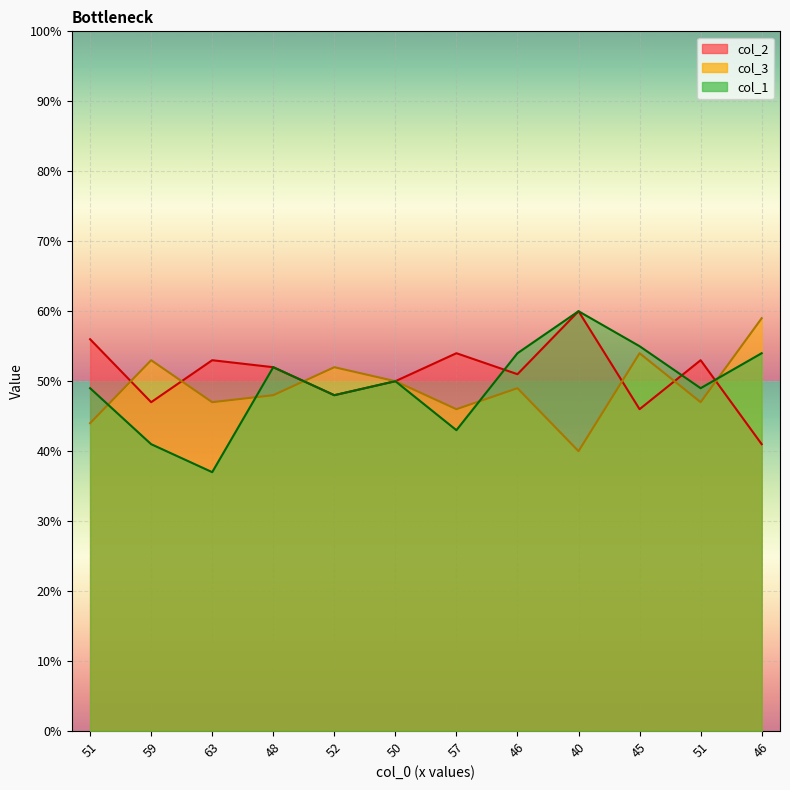

How many values in the col_3 series are below 49?

6